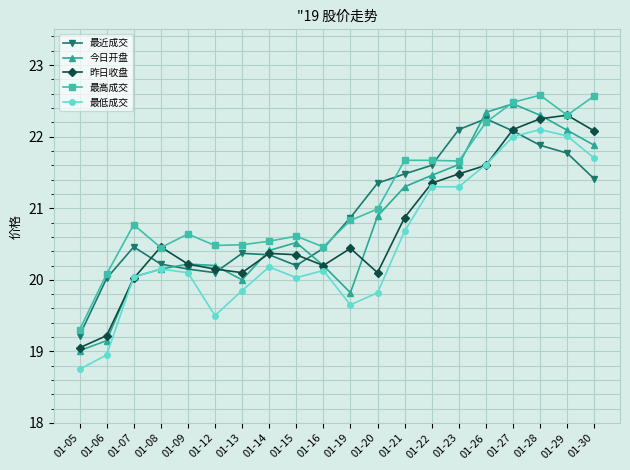

What is the sum of all 最高成交 values?

422.8